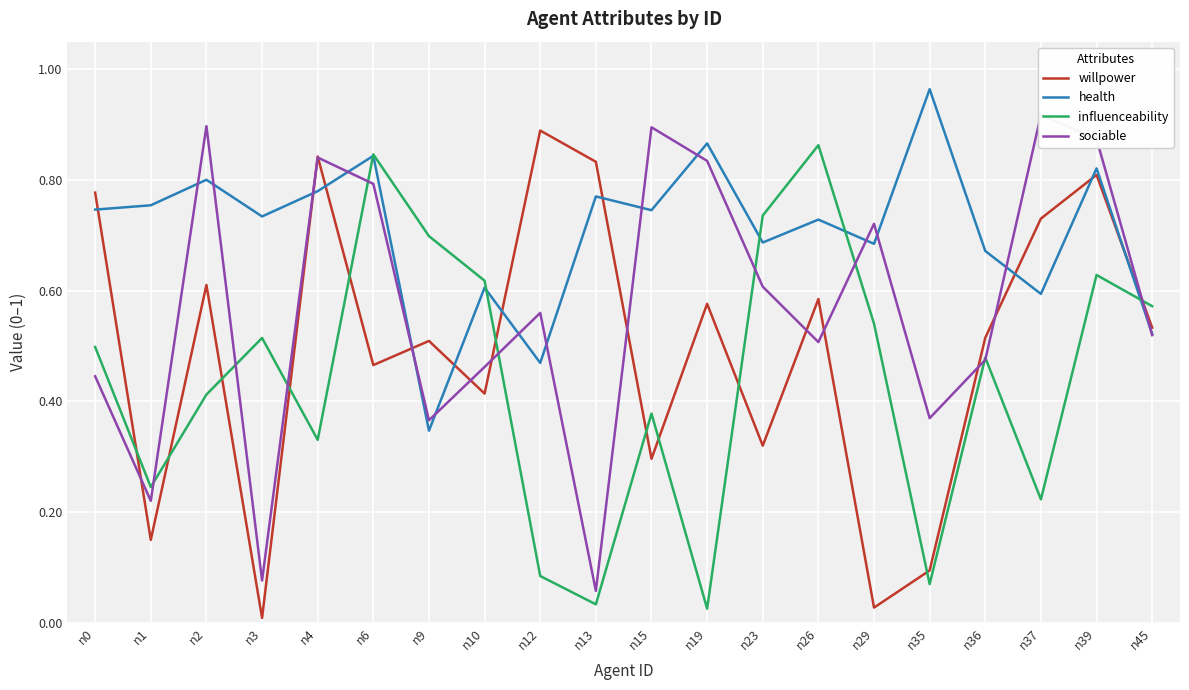

What is the average value of the influenceability series?

0.4